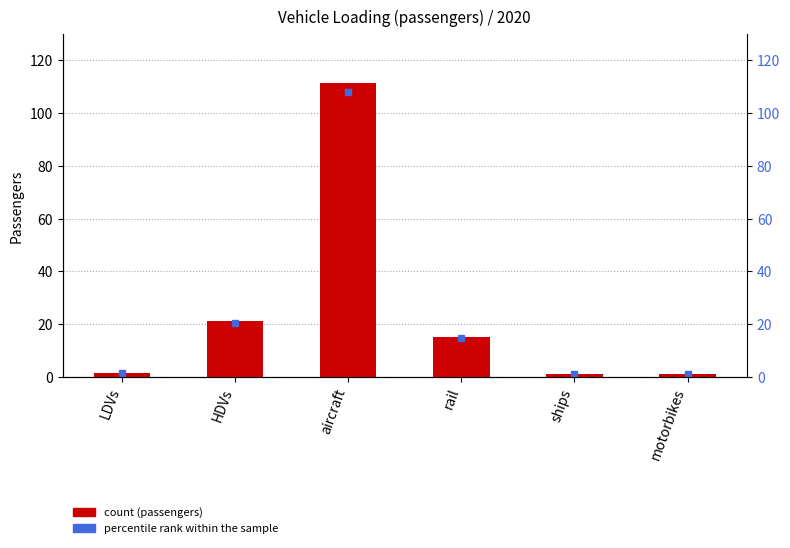

List the labels in order of value, largest first.

aircraft, HDVs, rail, LDVs, motorbikes, ships